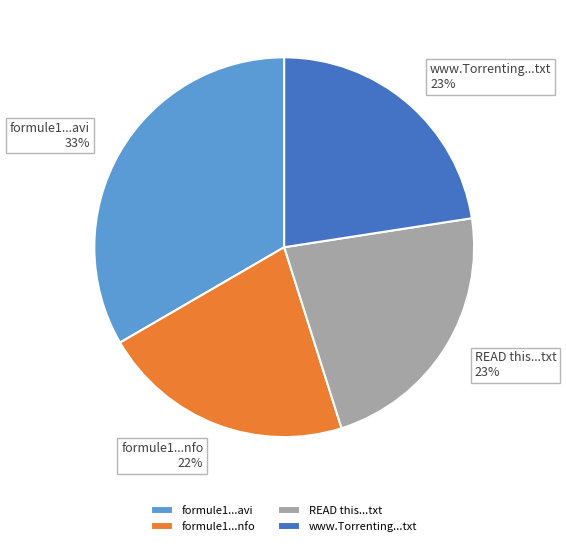

To the nearest percent, what is the average slice percentage?

25%